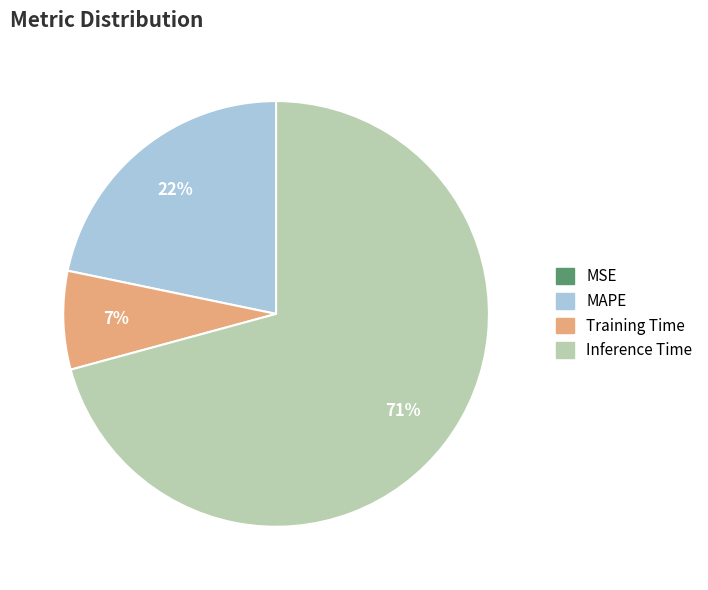

To the nearest percent, what portion does MAPE represent?

22%